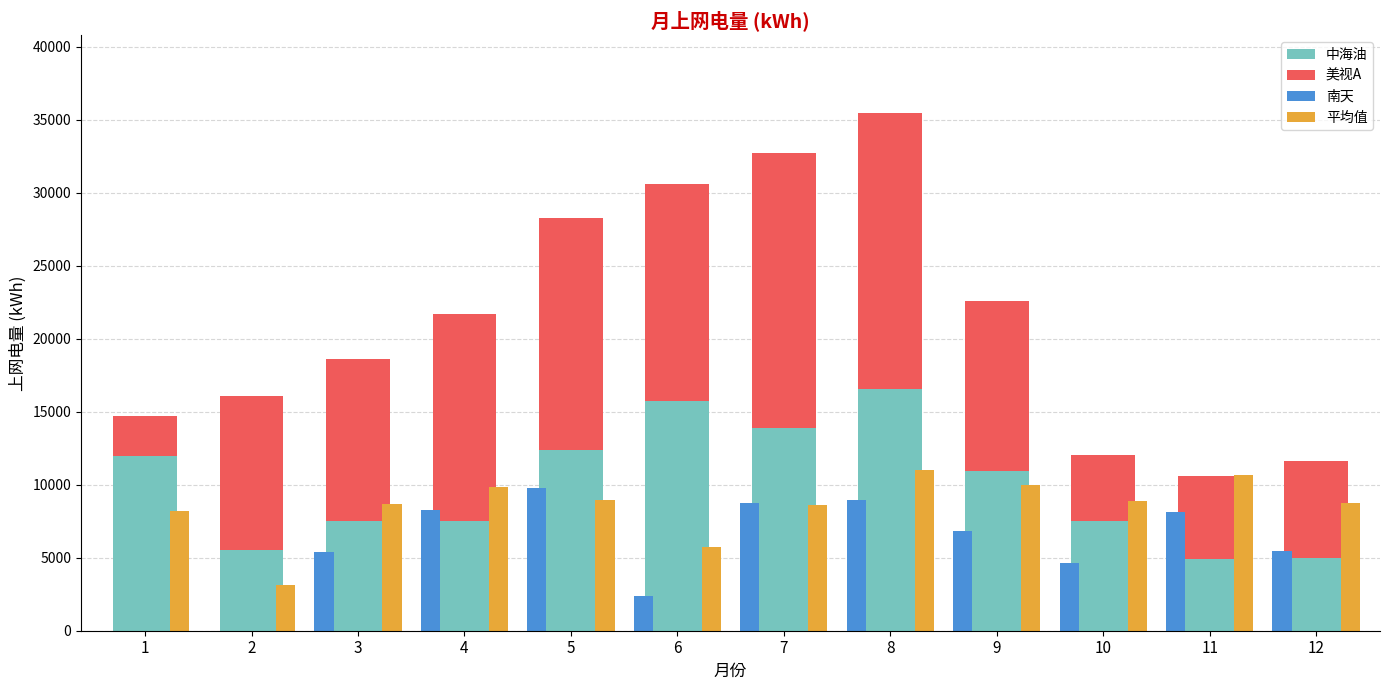

What is the spread (max minus min) of values at 9?

4869.9